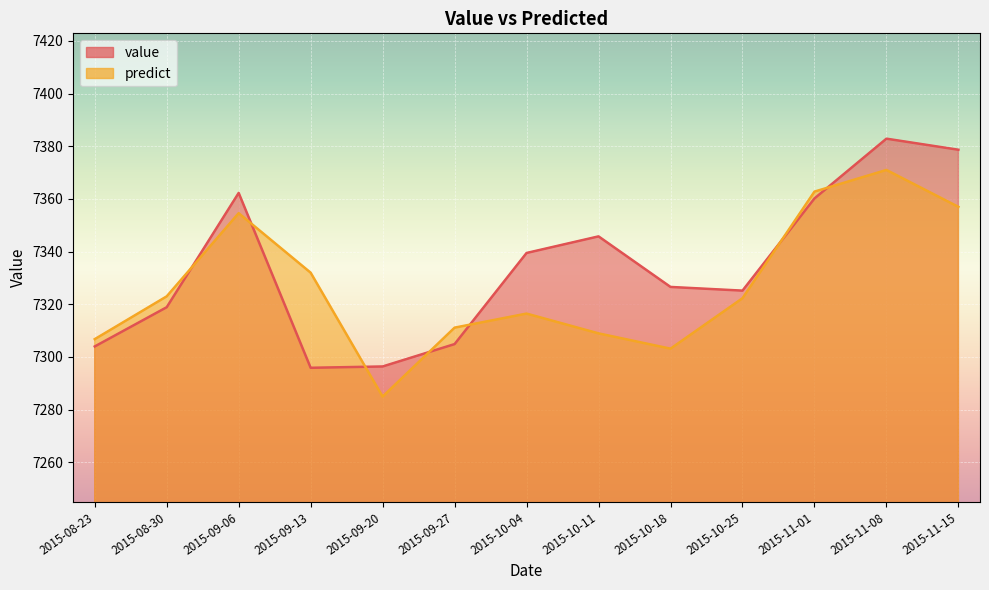

What is the minimum value shown in the chart?

7285.0